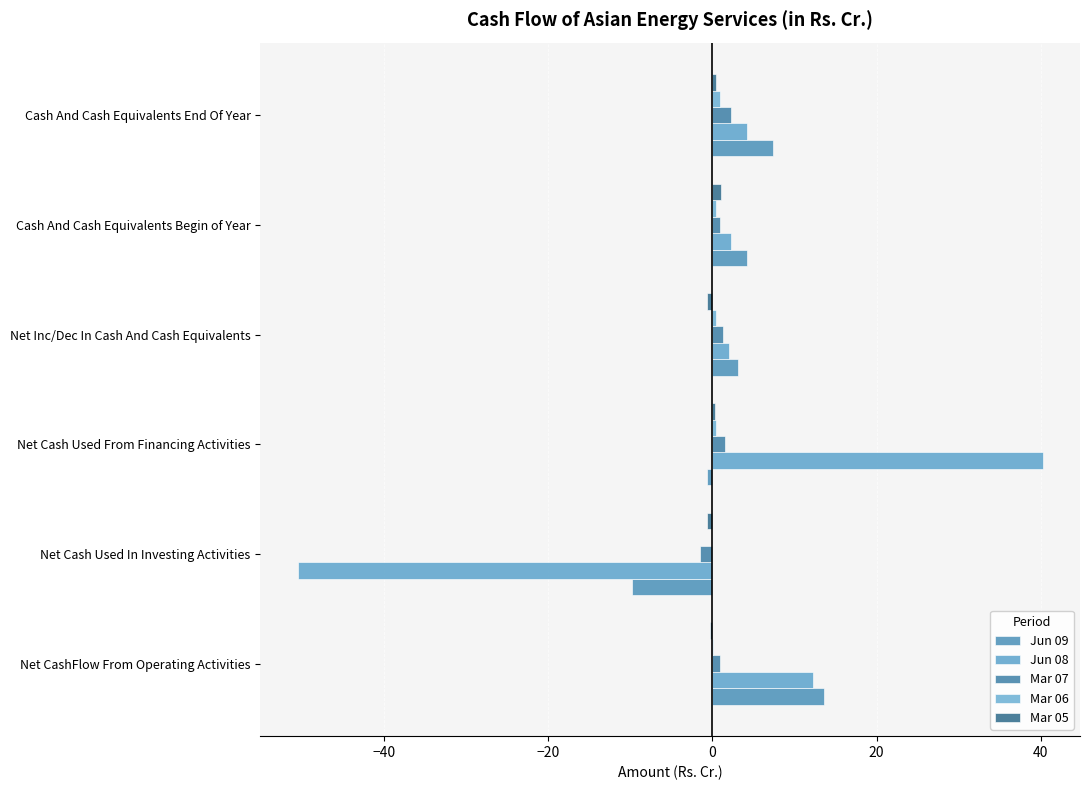

How many distinct data groups are displayed?

5